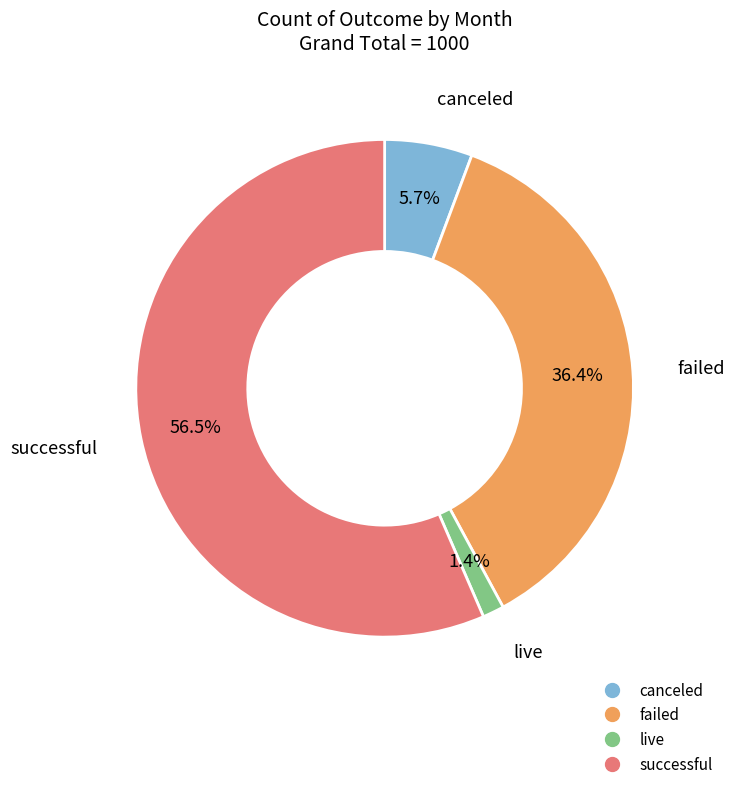

How many slices are in this pie chart?

4